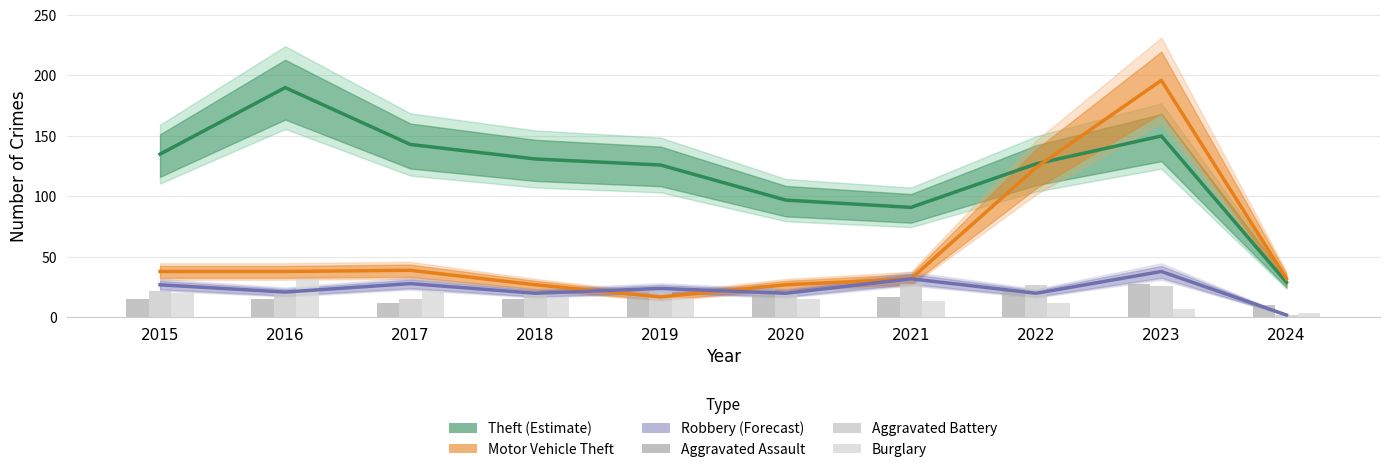

Are the bars horizontal?

No